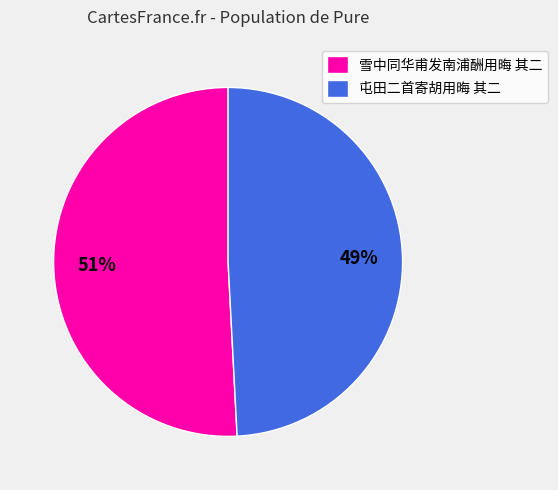

Which slice is the largest?

雪中同华甫发南浦酬用晦 其二